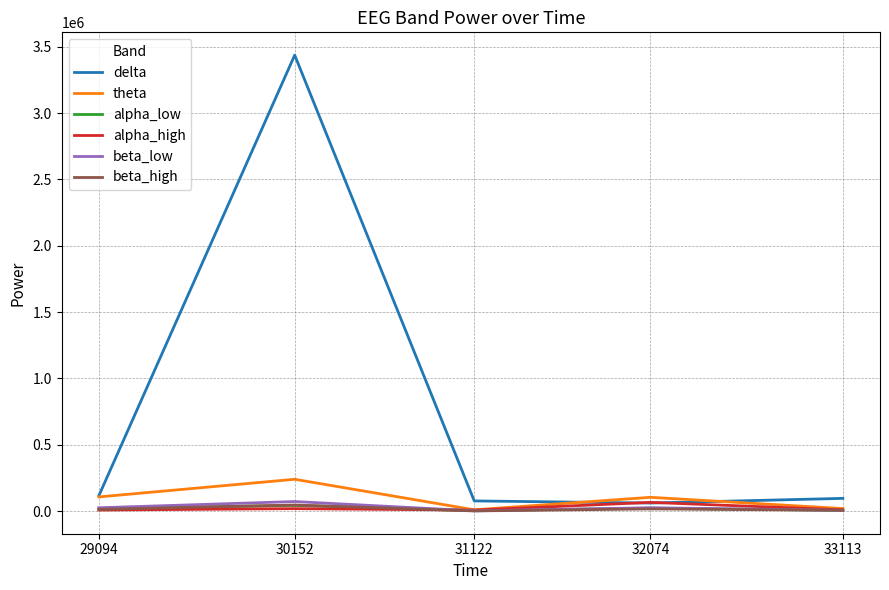

What is the difference between the highest and lowest values at 33113?

90195